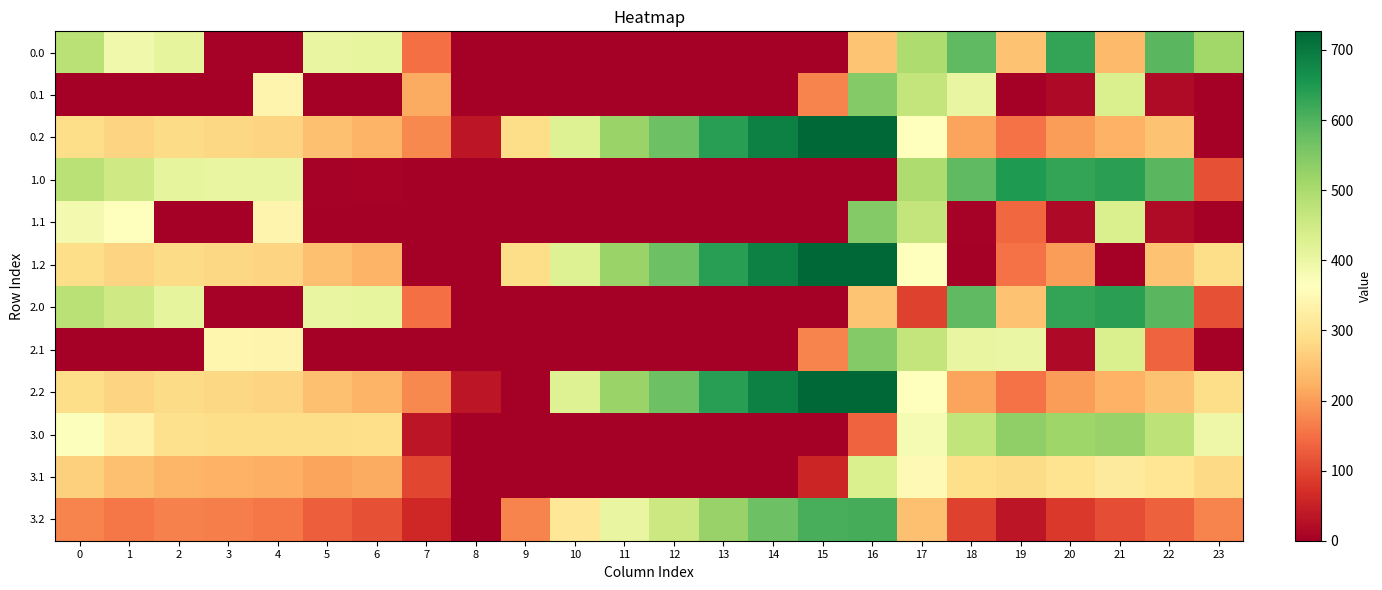

Between 16 and 19, which is larger?

16